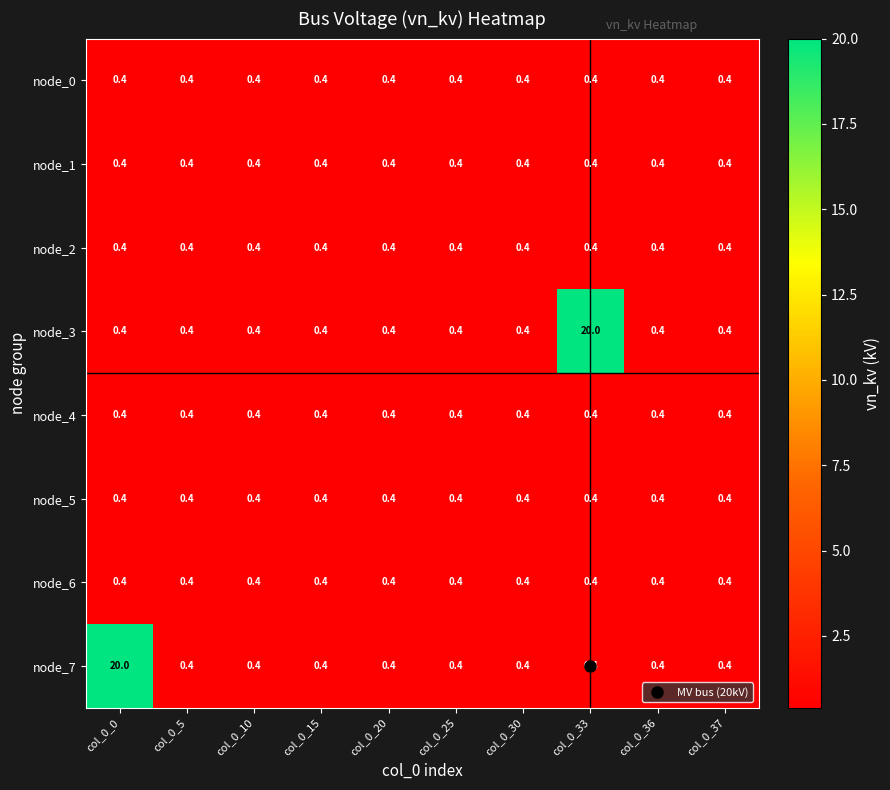

Between col_0_0 and col_0_36, which series saw the biggest shift?

node_7